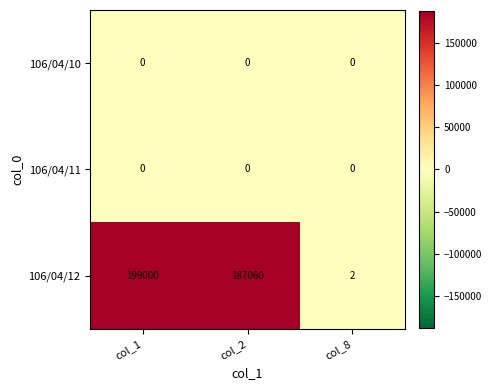

Where is 106/04/12 nearest to the value 99501?

col_2